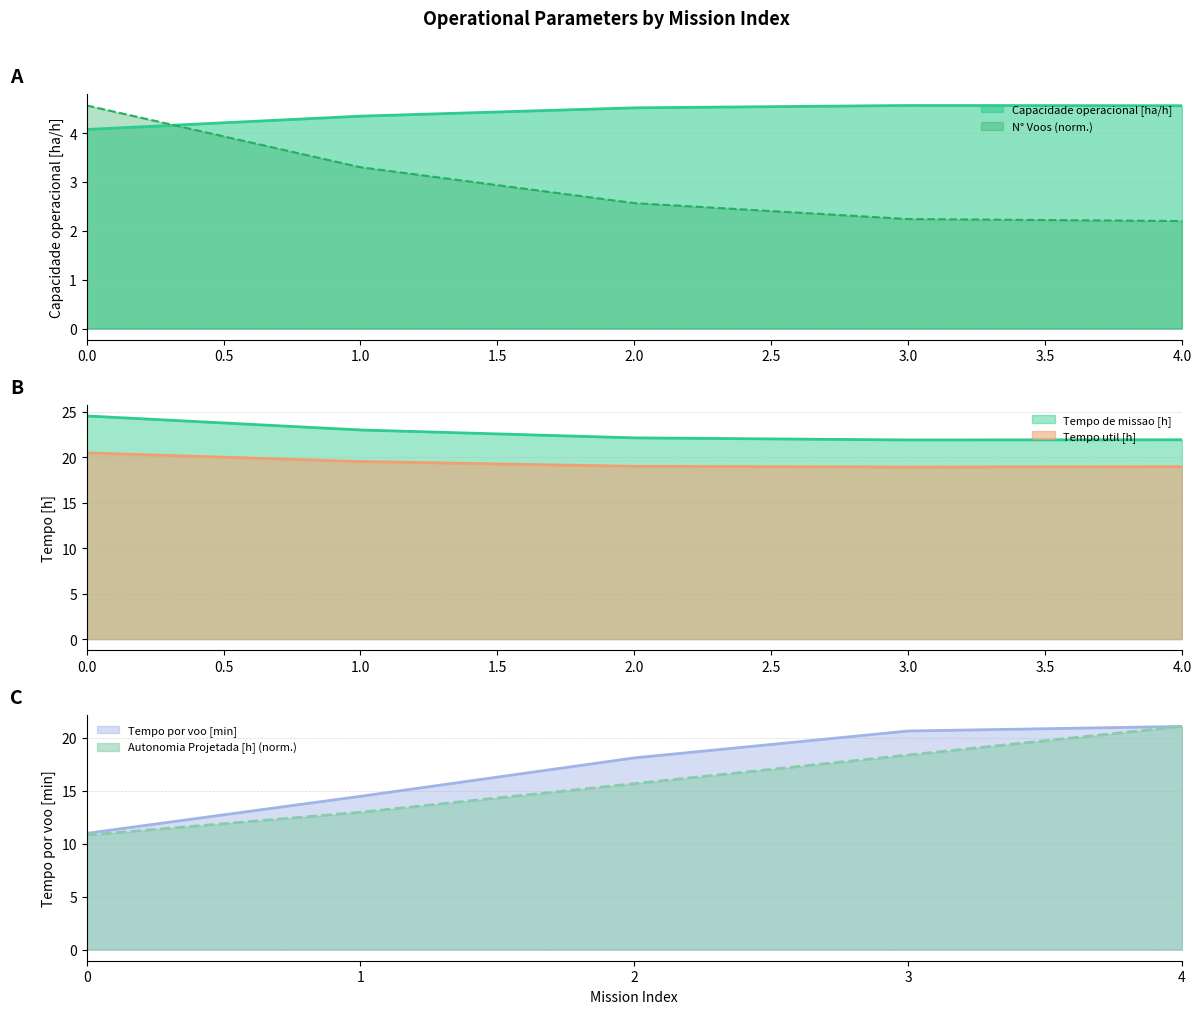

What is the highest value of the N° Voos series?

4.6